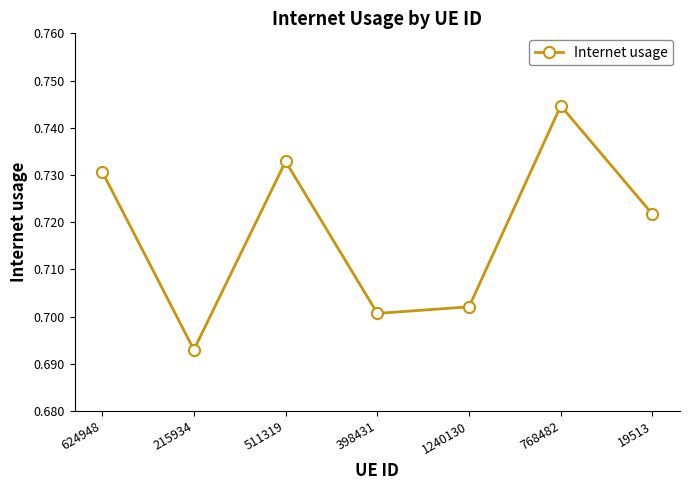

What position from the left is 398431?

4